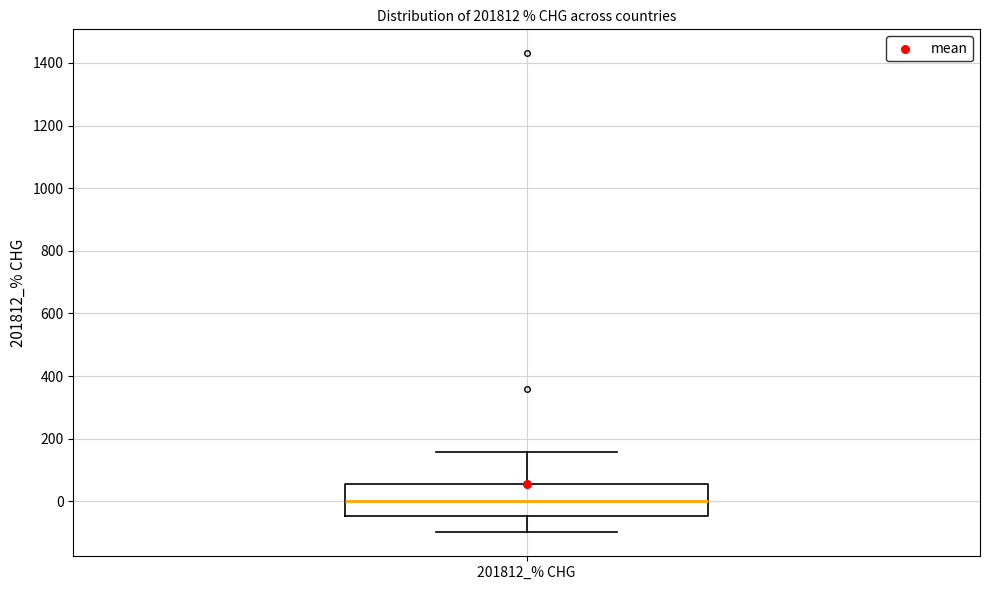

Where is the upper edge of the box for 201812_% CHG on the y-axis? The values are not printed on the chart, so give them approximately, as read against the axis.

60